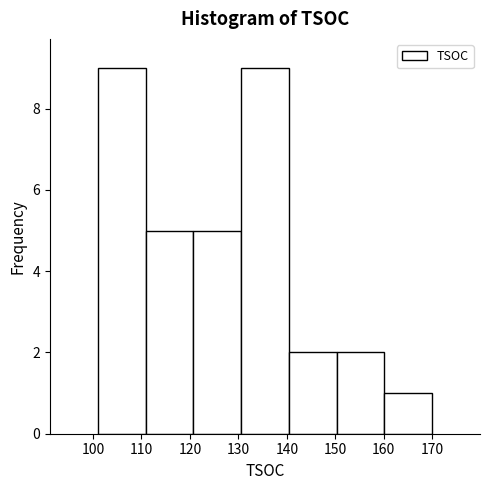

What is the height of the bar covering 140 to 150 on the x-axis? Neither the bar edges nor the heights are printed on the chart, so give them approximately, as read against the axes.

2